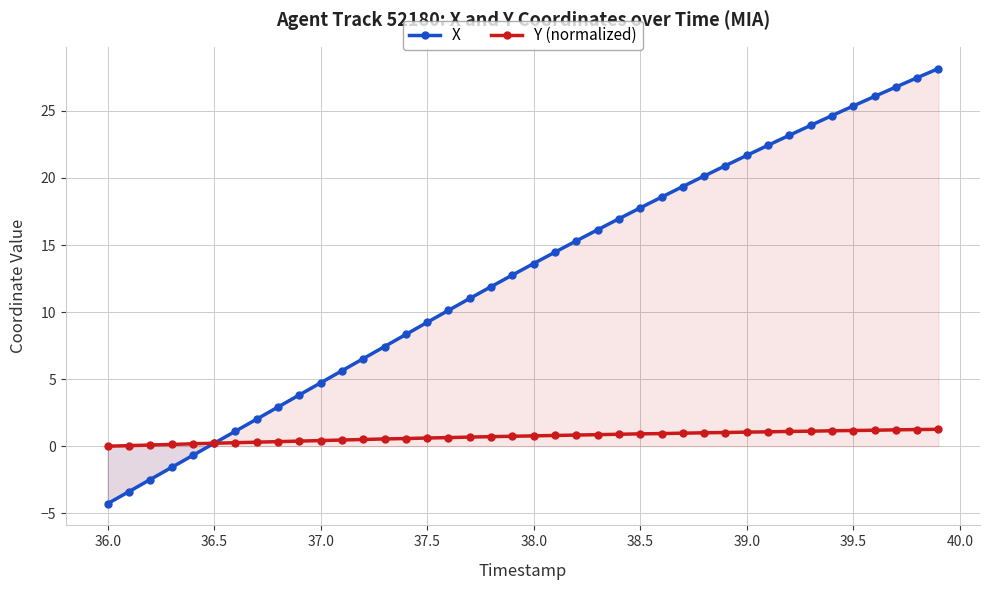

What is the lowest value of the X series?

-4.3